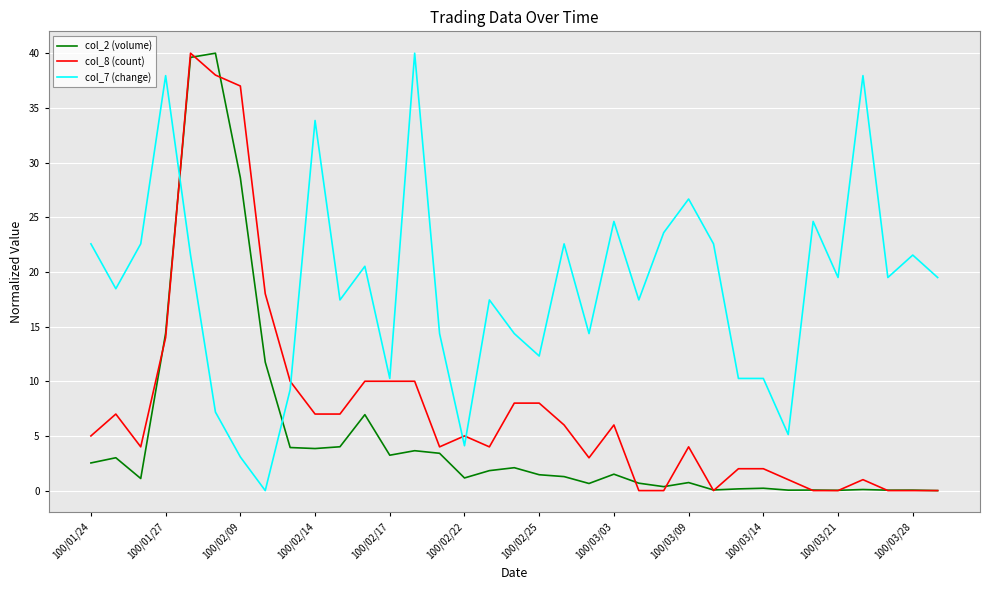

Rank the series by their average value, from lowest to highest.

col_2 (volume), col_8 (count), col_7 (change)